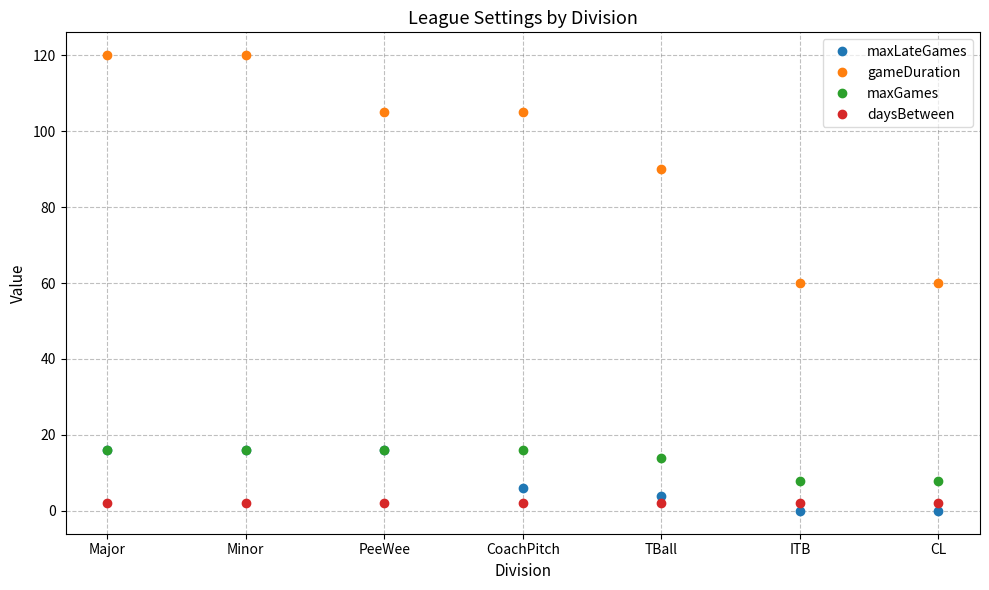

Is it true that gameDuration equals 120 at Major?

True